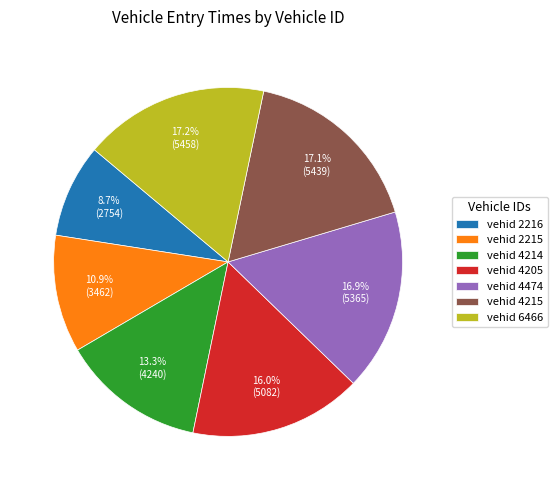

How many slices are in this pie chart?

7